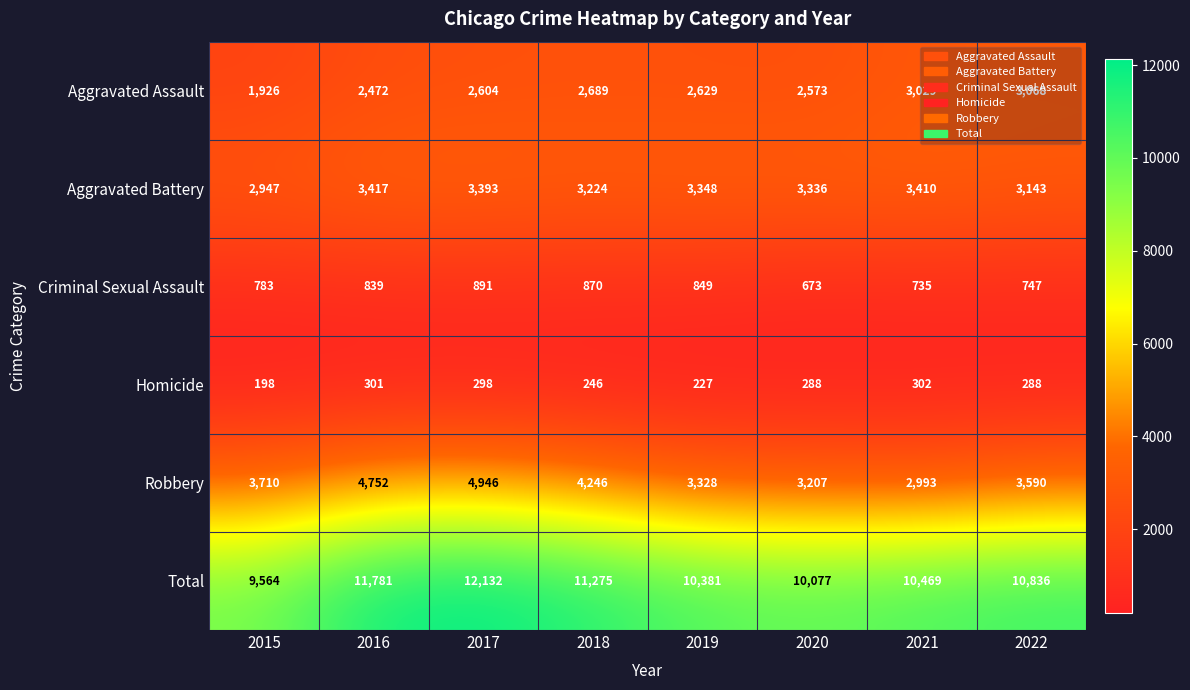

How many data points in Homicide are less than 288?

3